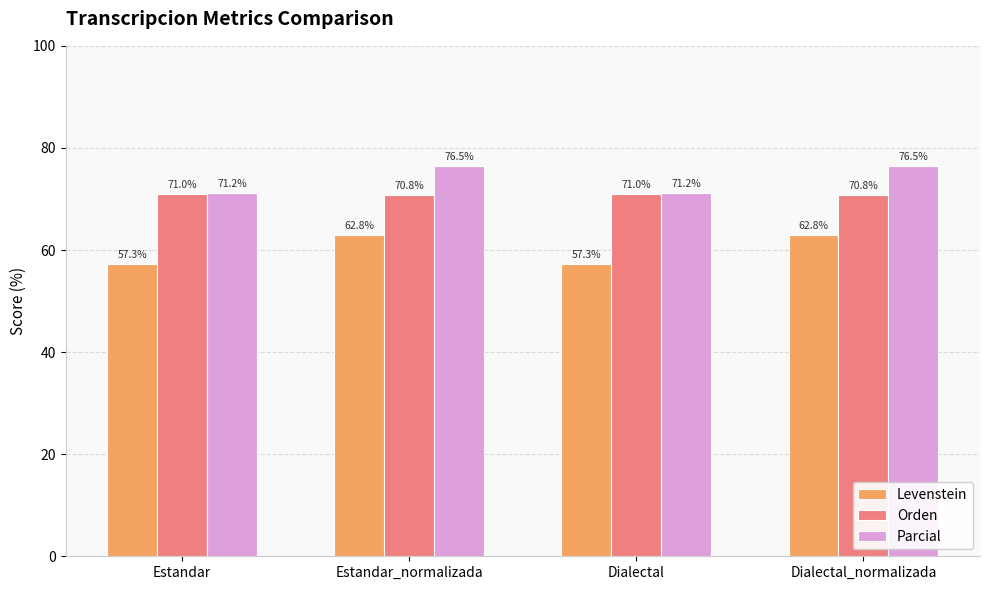

Which series has the widest spread of values?

Levenstein